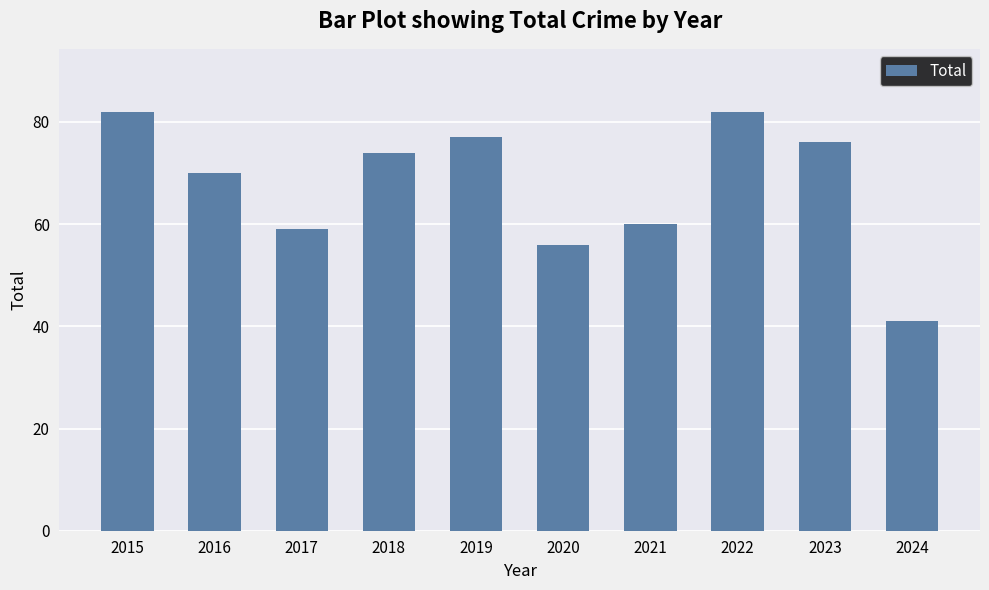

What is the difference between the values at 2018 and 2016?

4